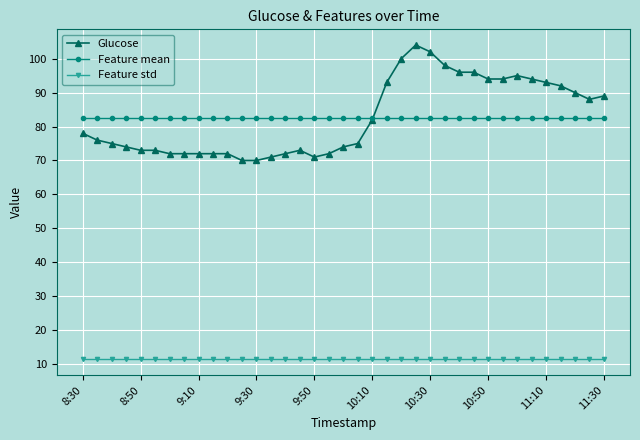

Does the chart have visible grid lines?

Yes